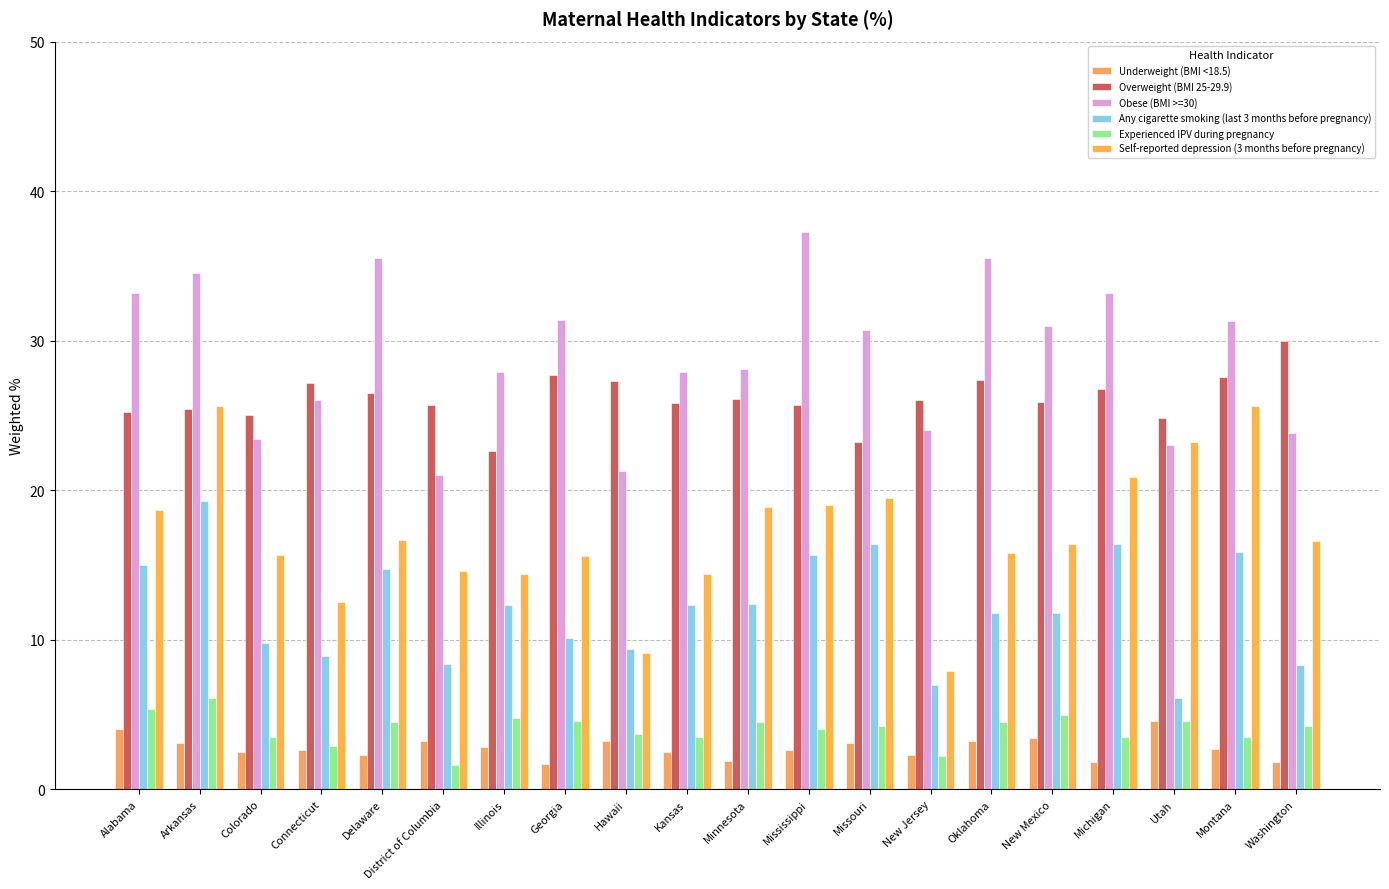

Does the chart contain any negative values?

No